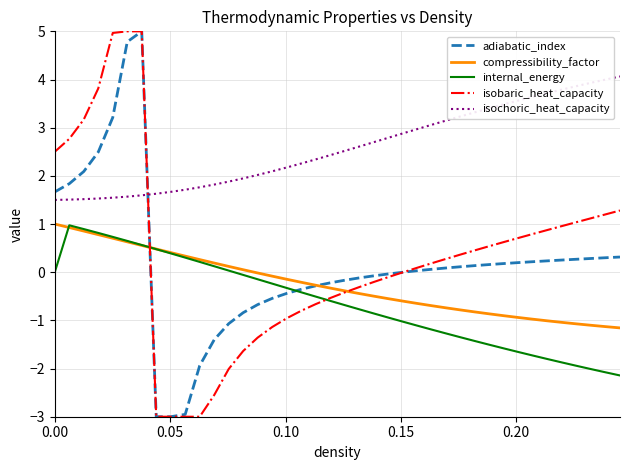

How many lines are shown in the chart?

5